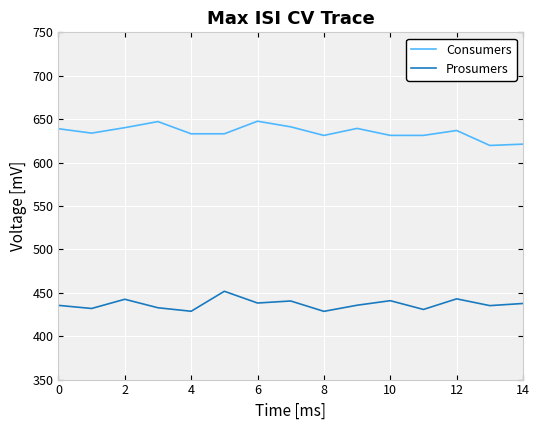

Rank the series by their maximum value, from highest to lowest.

Consumers, Prosumers